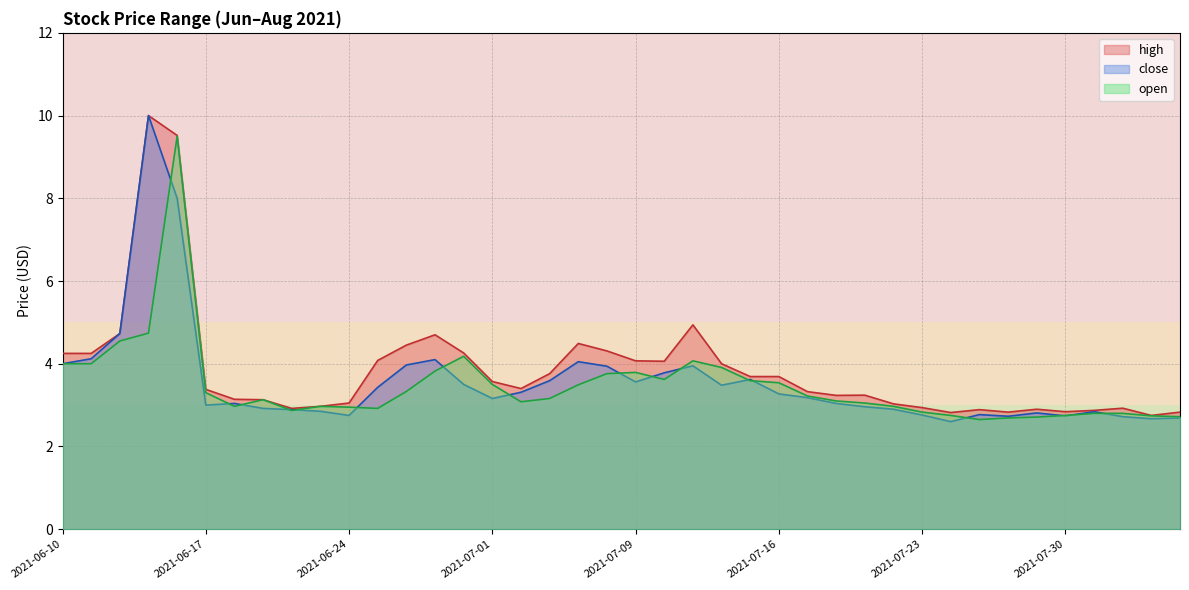

What is the total value across all series at 2021-07-02?

9.8